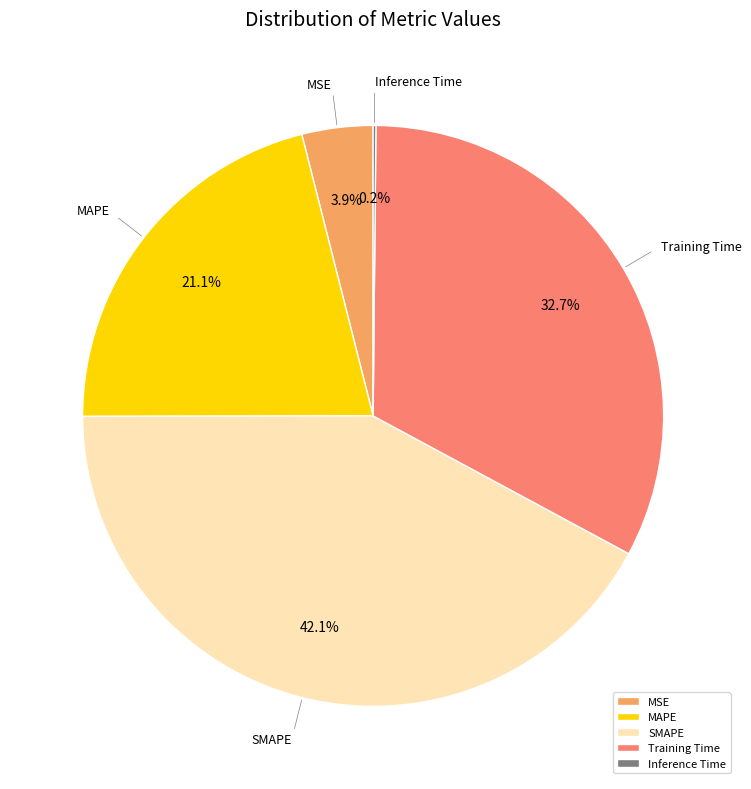

Which slice is the largest?

SMAPE